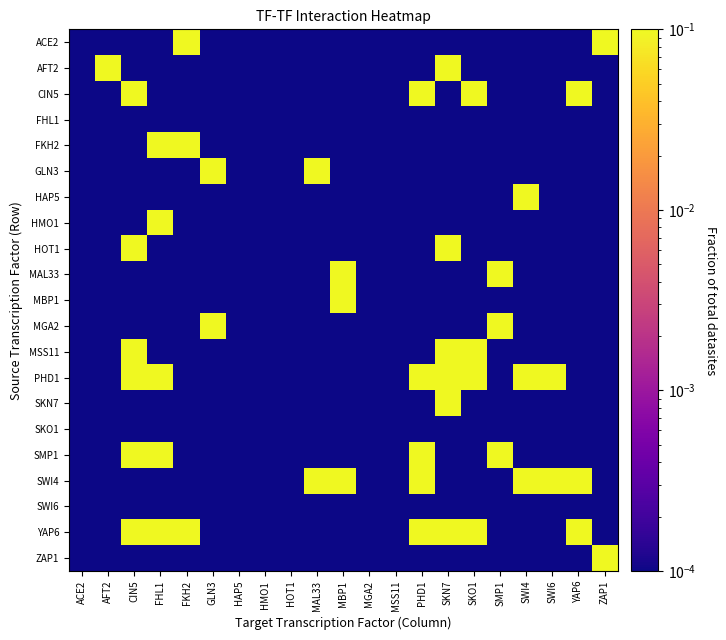

List the series in order of their peak value, highest first.

ACE2, AFT2, CIN5, FKH2, GLN3, HAP5, HMO1, HOT1, MAL33, MBP1, MGA2, MSS11, PHD1, SKN7, SMP1, SWI4, YAP6, ZAP1, FHL1, SKO1, SWI6